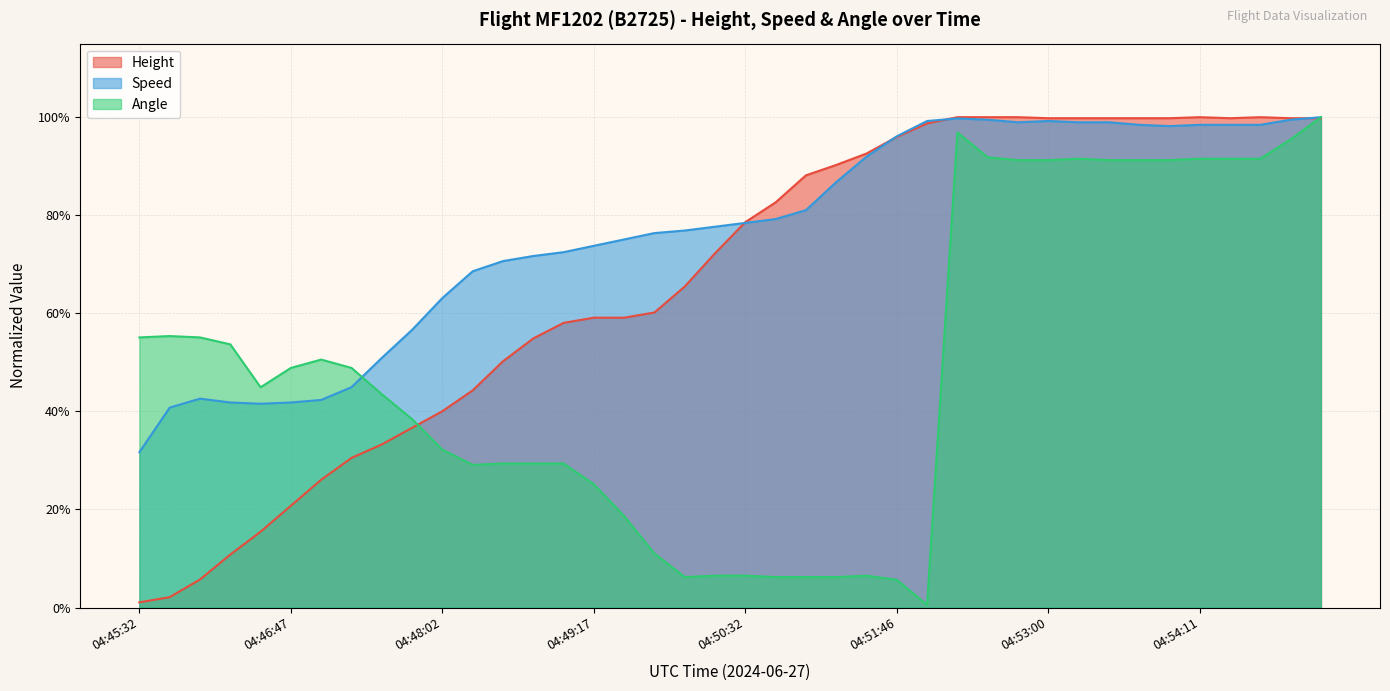

Count the number of categories in the chart.

40